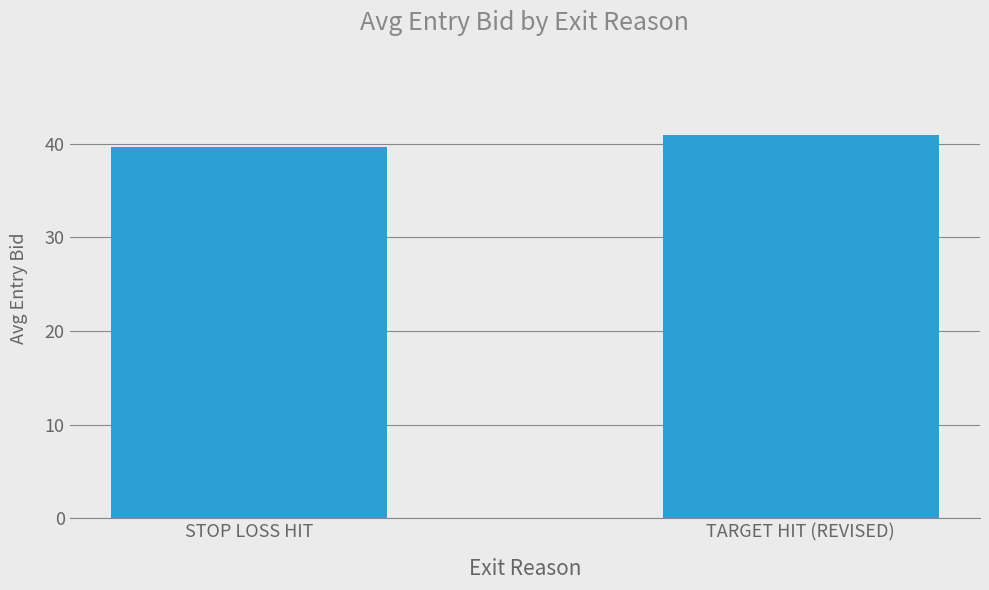

Rank the categories by value from highest to lowest.

TARGET HIT (REVISED), STOP LOSS HIT